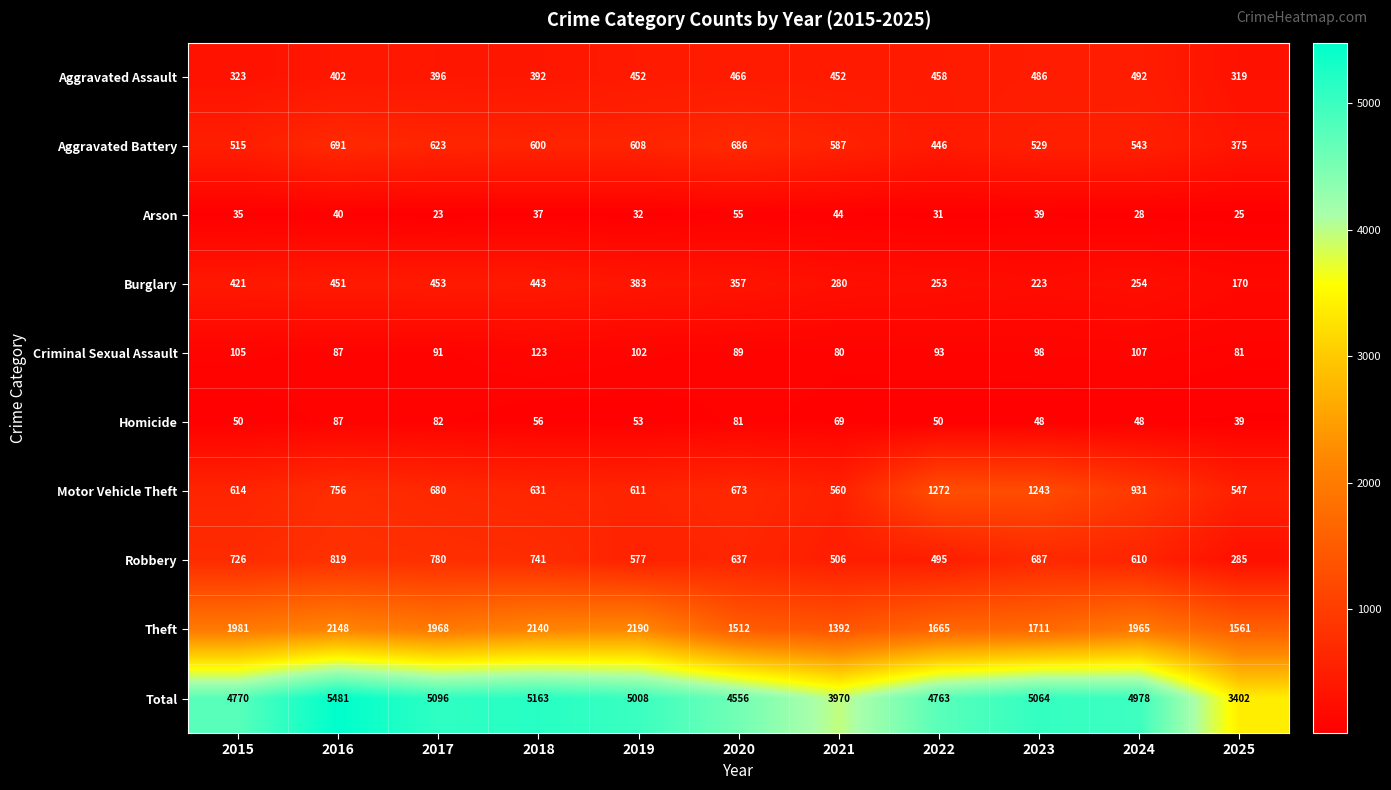

How many categories are shown in the chart?

11